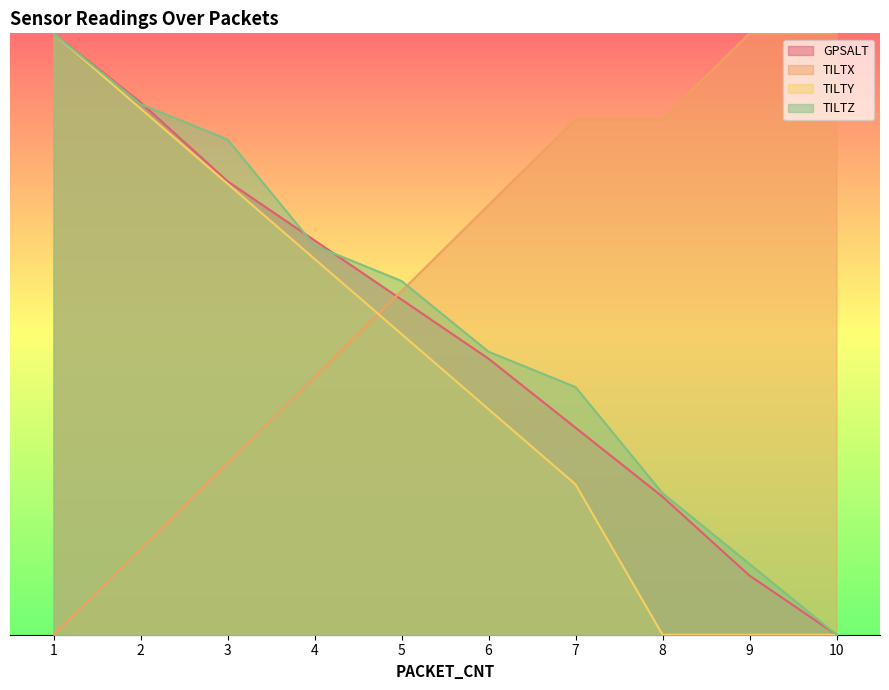

Which has a higher value, 9 or 10?

9